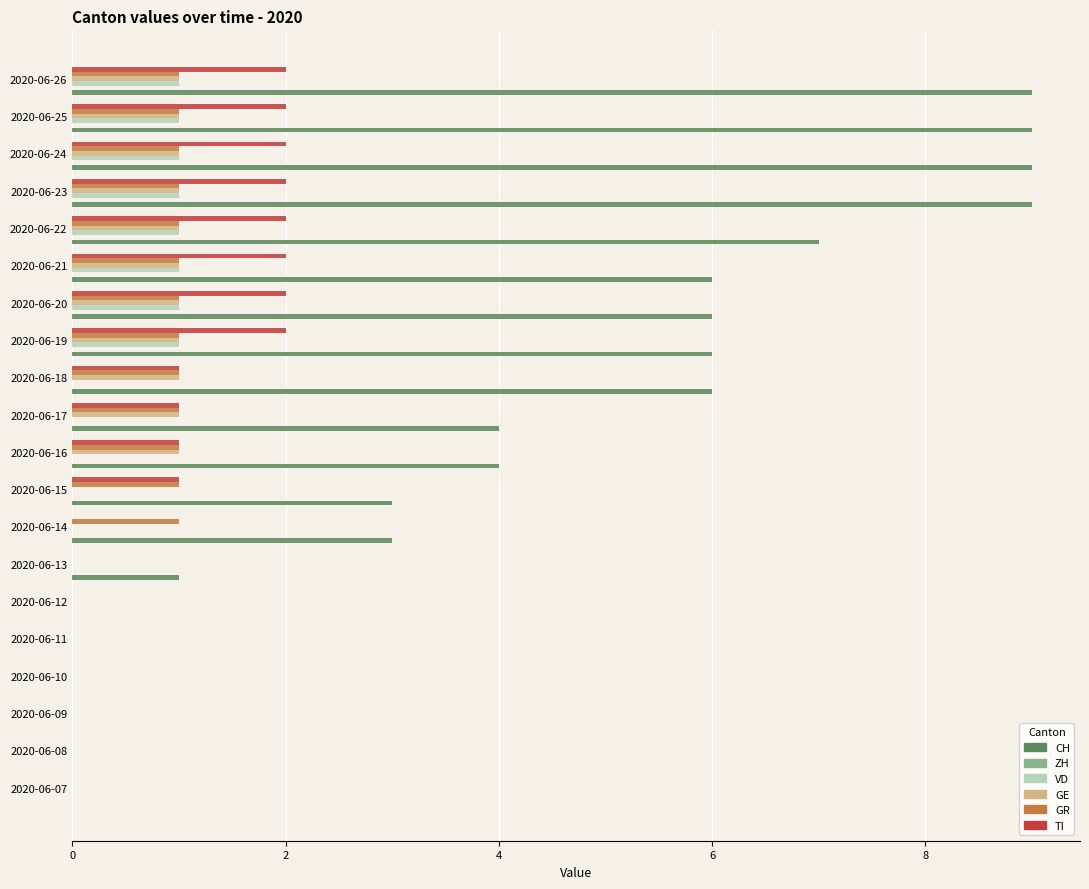

Between 2020-06-17 and 2020-06-21, which series saw the biggest shift?

CH